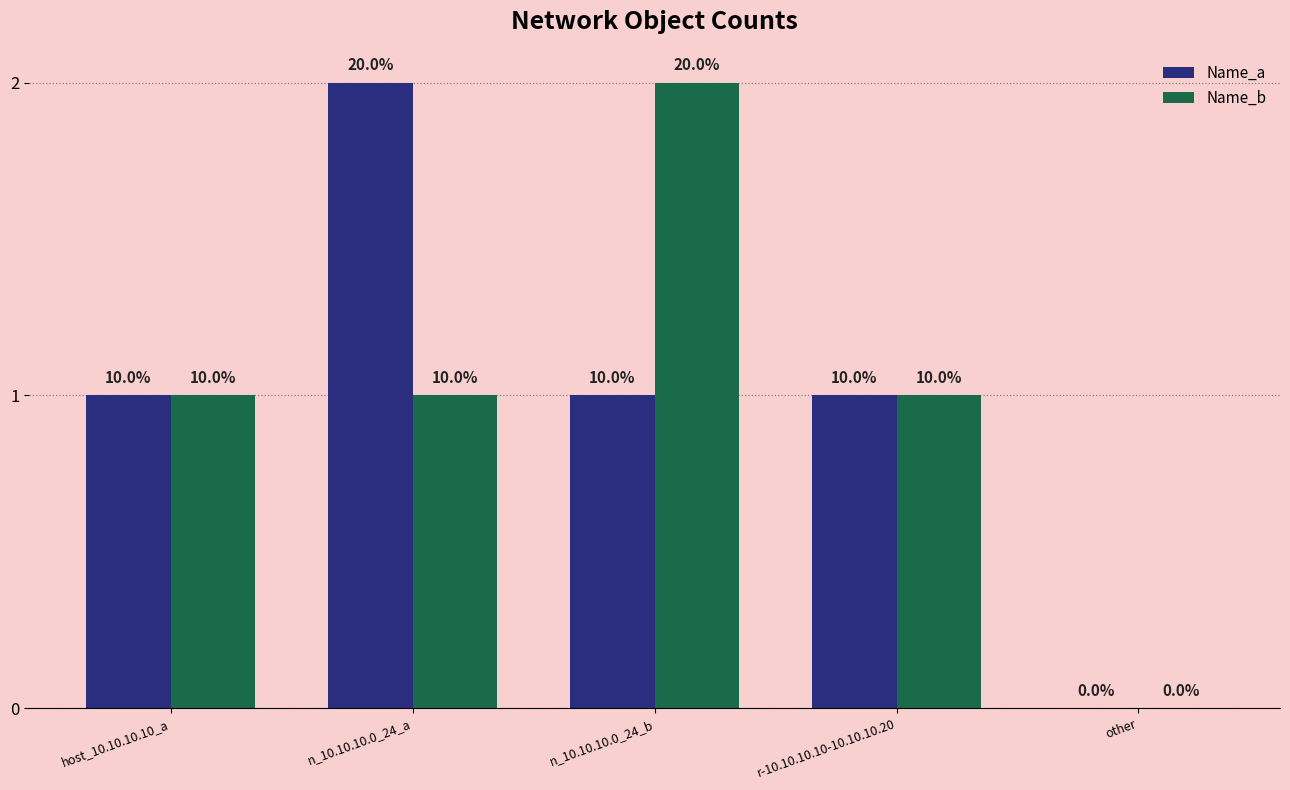

What are all the series names shown in the legend?

Name_a, Name_b